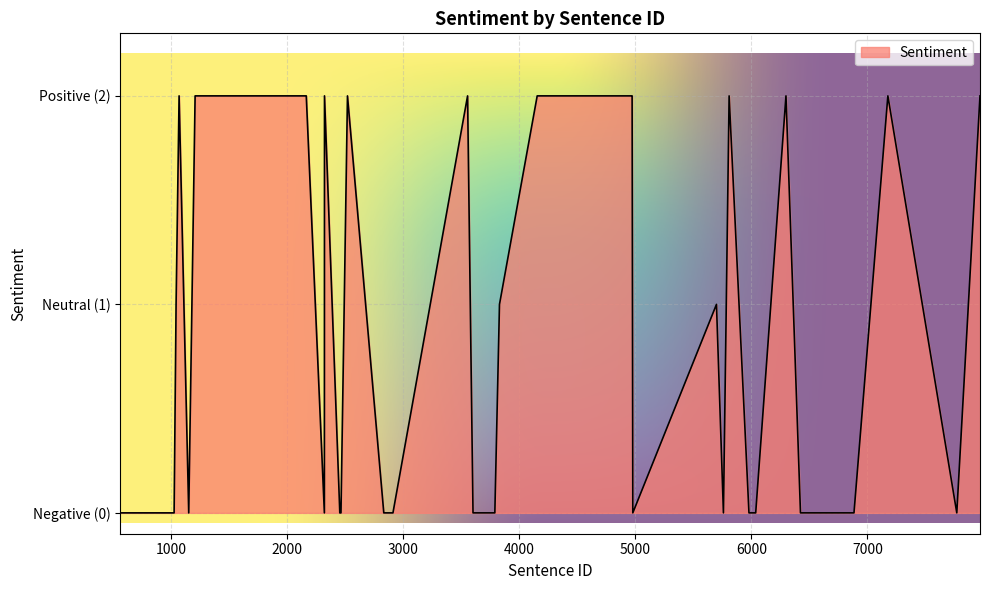

At which category does the chart reach its minimum across all series?

2912